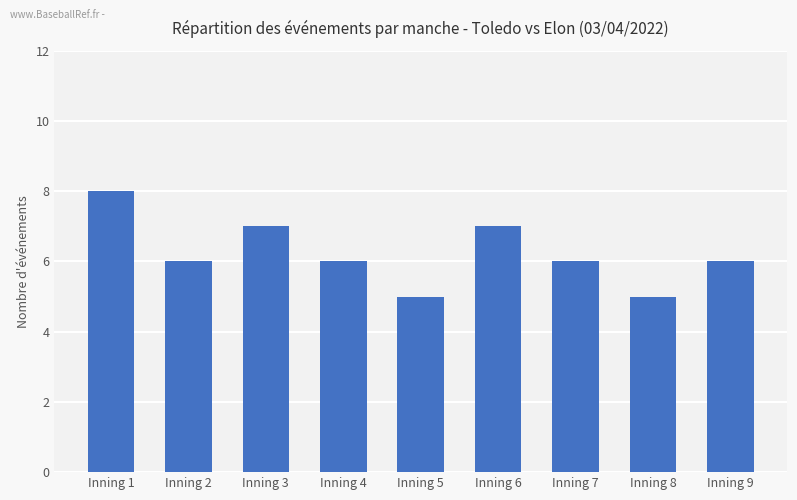

What value does the data have at Inning 6?

7